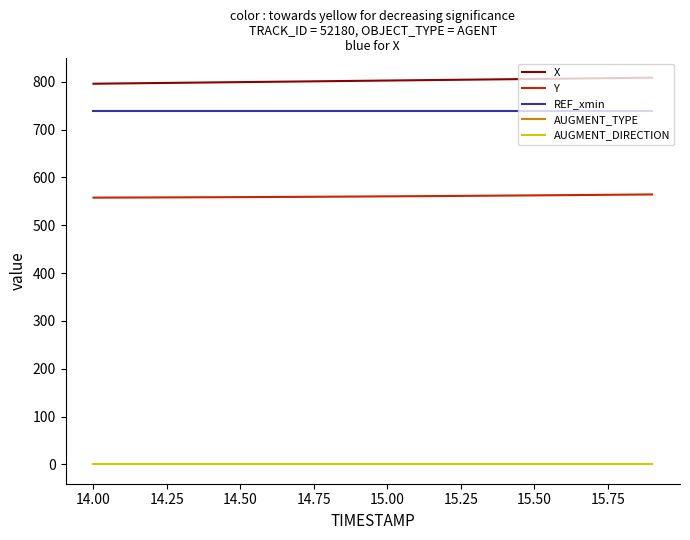

Which series has the largest total across all categories?

X